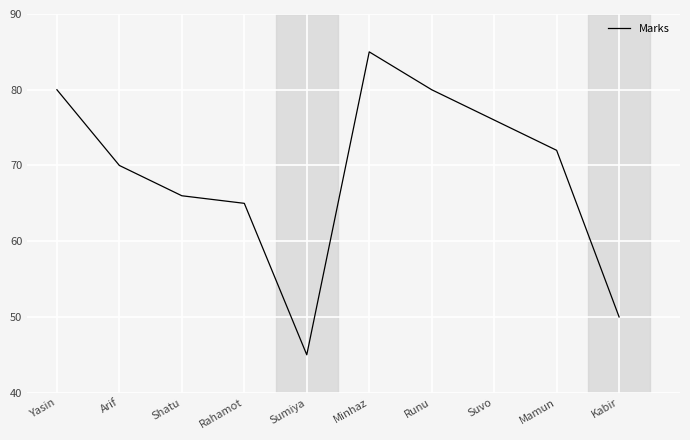

What is the sum of all values?

689